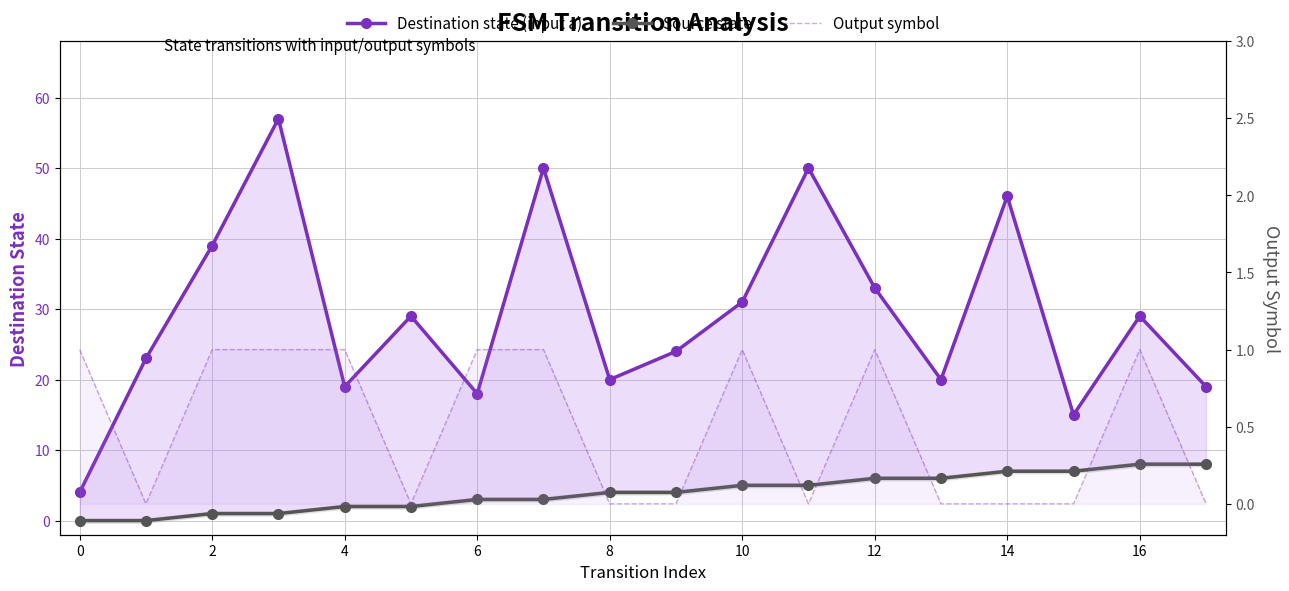

The value of Source state at 12 is 1. True or false?

False